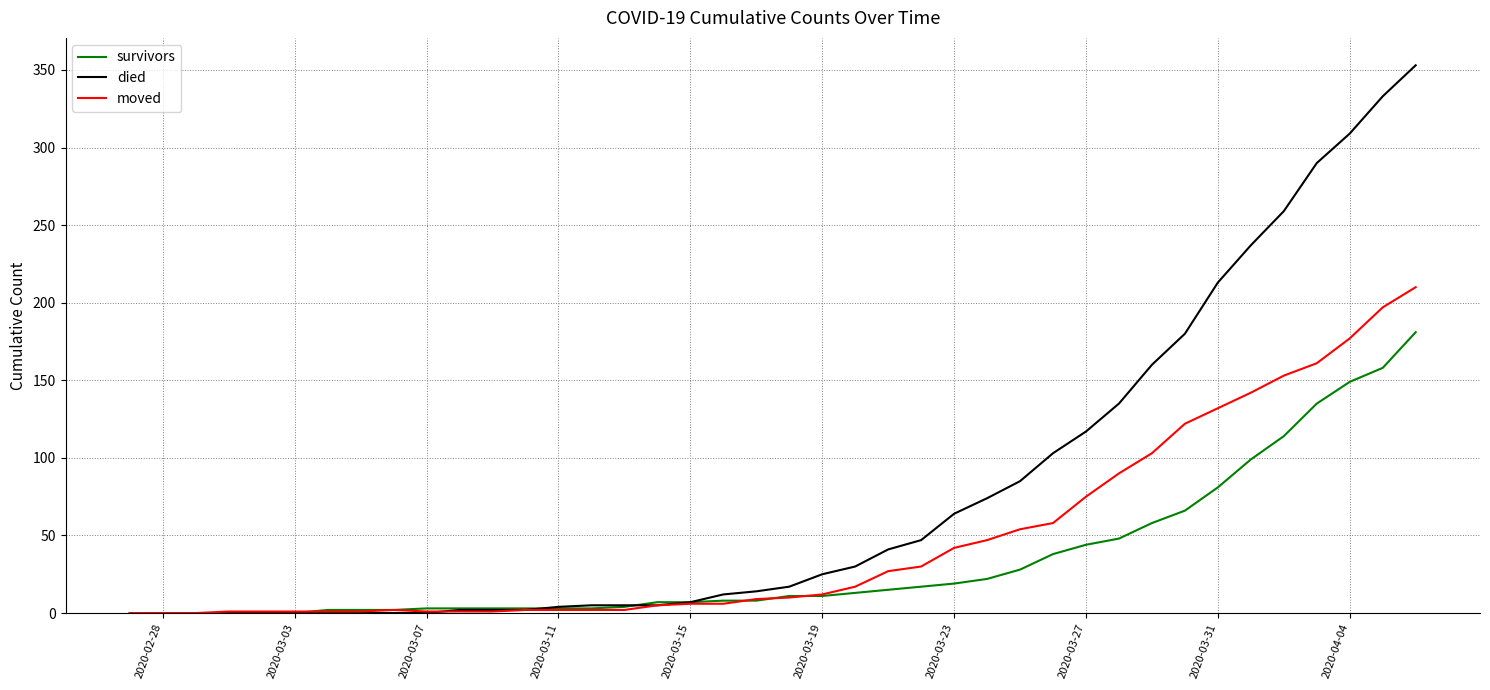

List the series in order of their peak value, lowest first.

survivors, moved, died